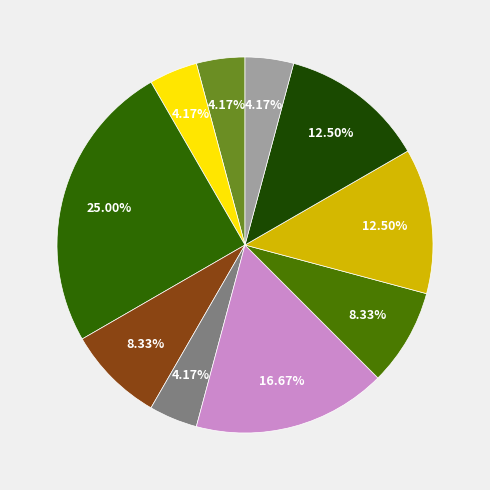

How many segments does this pie chart have?

10